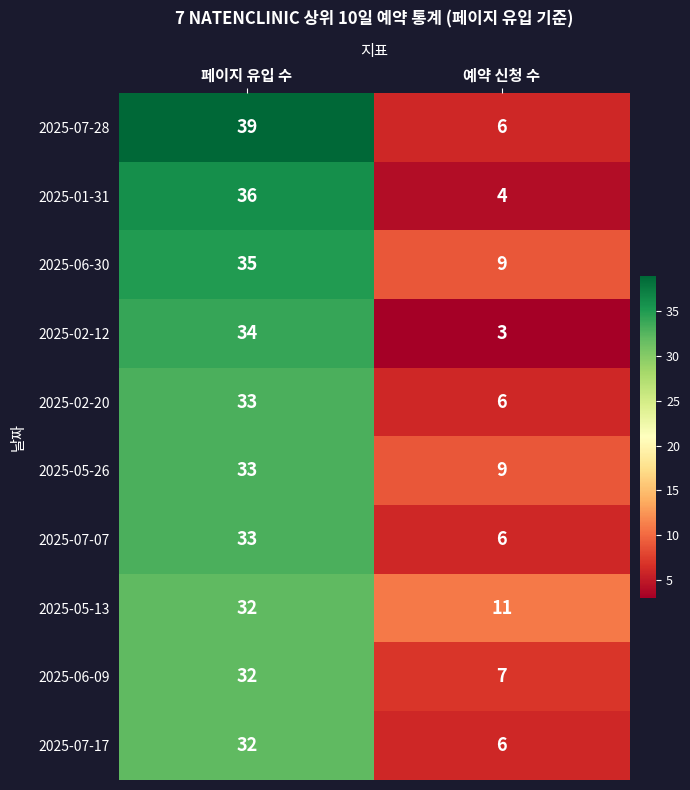

List the labels in order of 2025-07-07 value, smallest first.

예약 신청 수, 페이지 유입 수